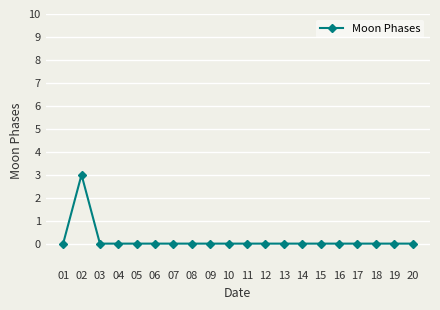

The chart shows a value of 0 at 14. True or false?

True